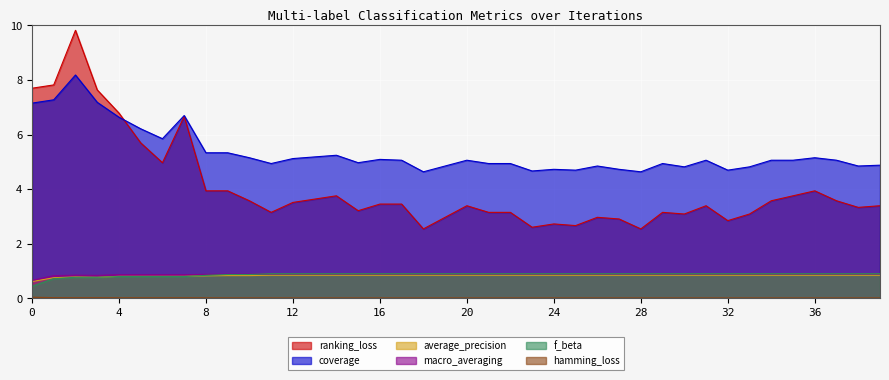

How many categories are shown in the chart?

40